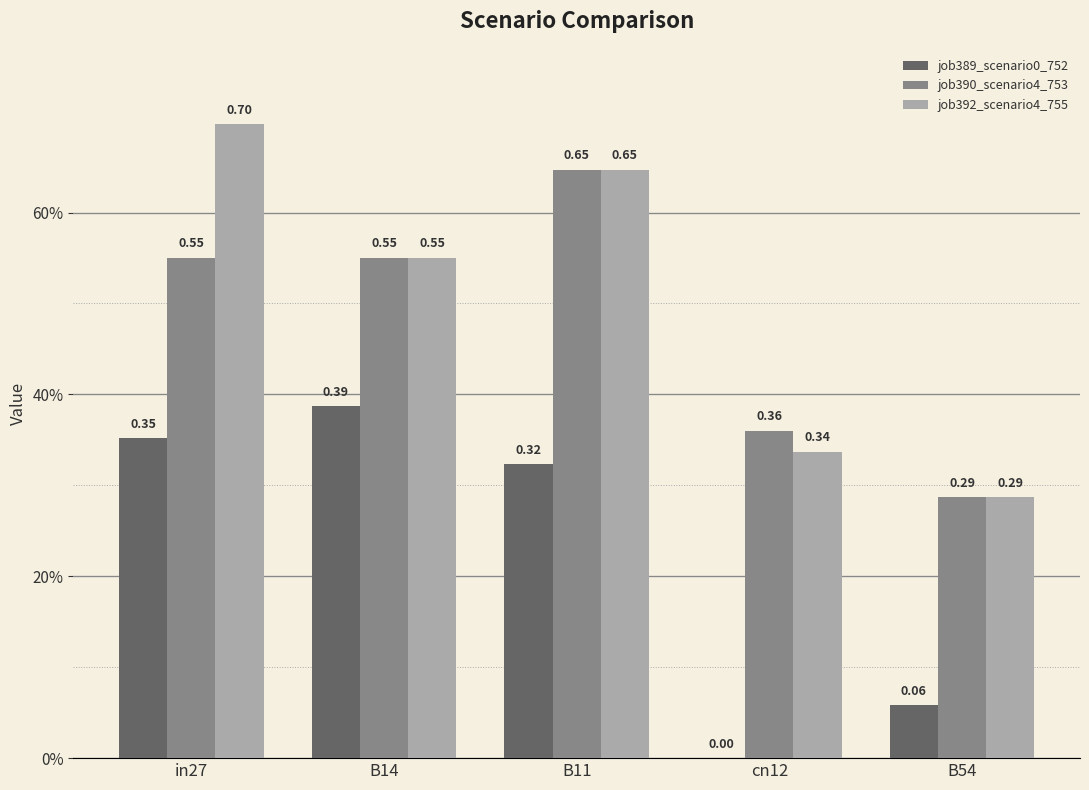

What are all the series names shown in the legend?

job389_scenario0_752, job390_scenario4_753, job392_scenario4_755